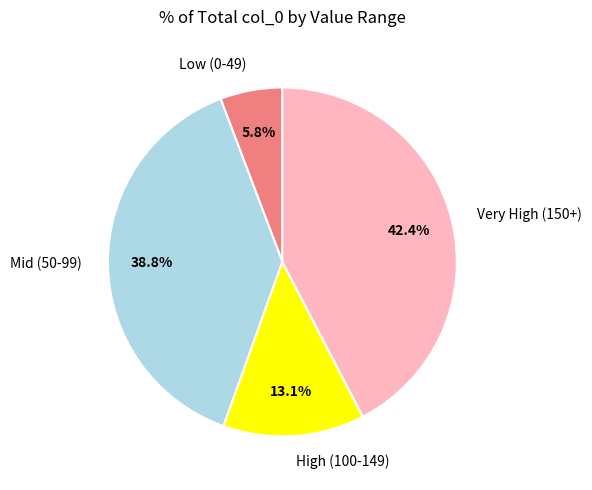

Which has a higher value, Low (0-49) or Very High (150+)?

Very High (150+)